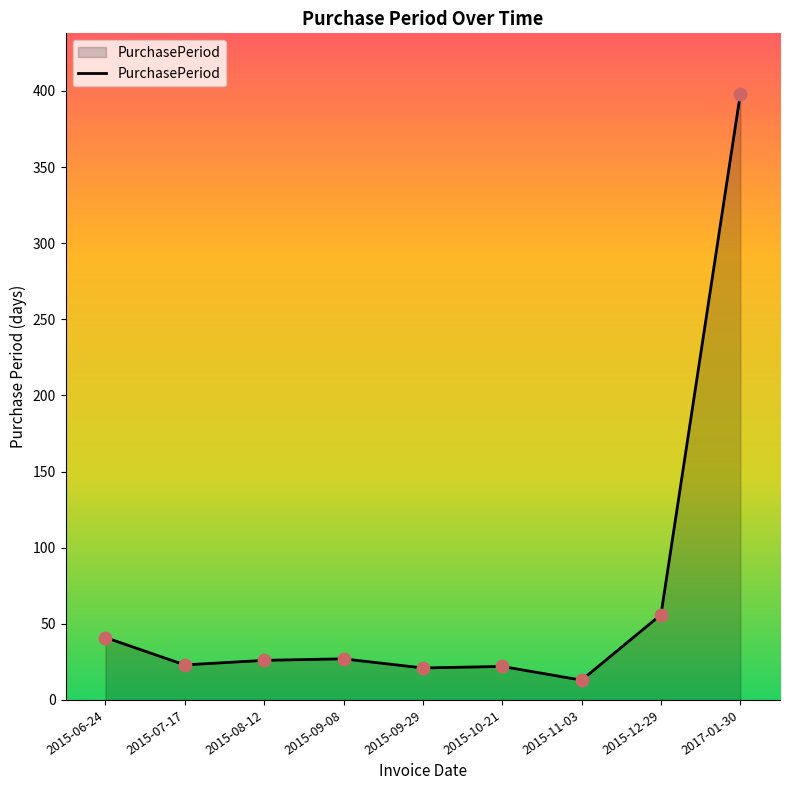

Approximately how many times larger is the value at 2015-07-17 compared to 2015-11-03?

1.8